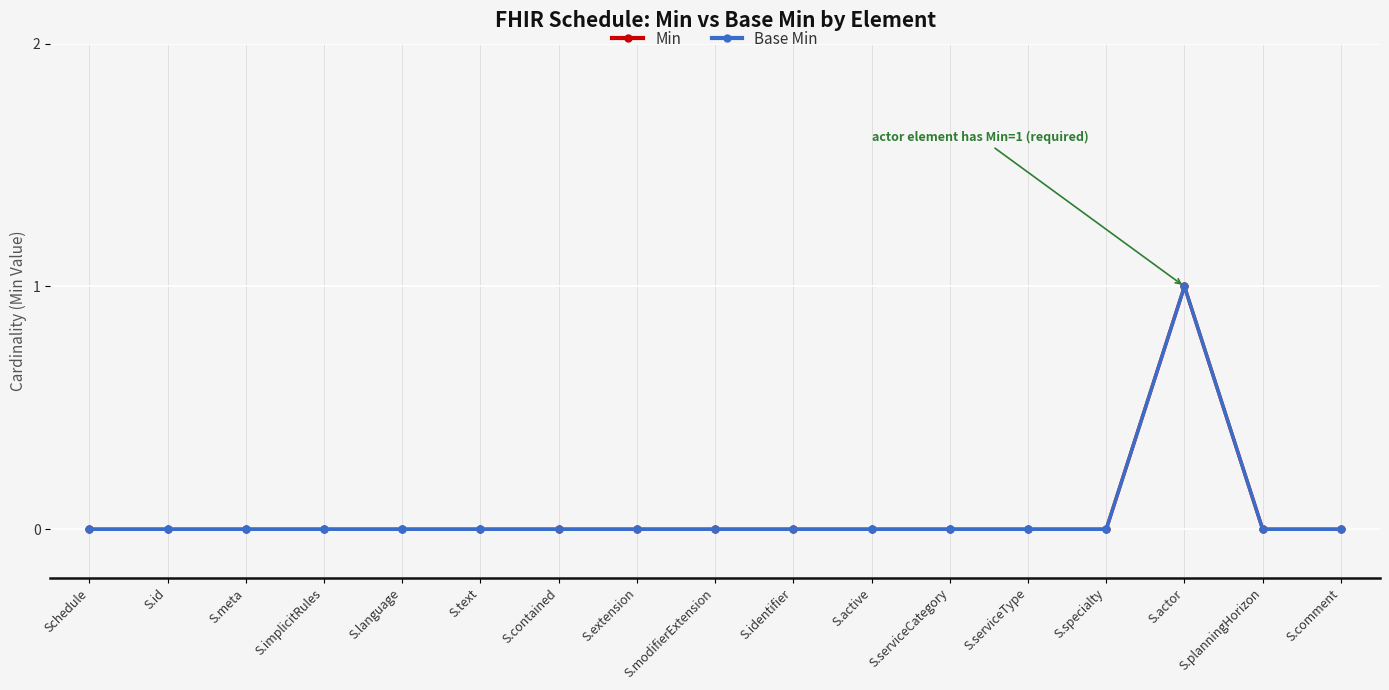

True or false: Min and Base Min cross at least once.

False